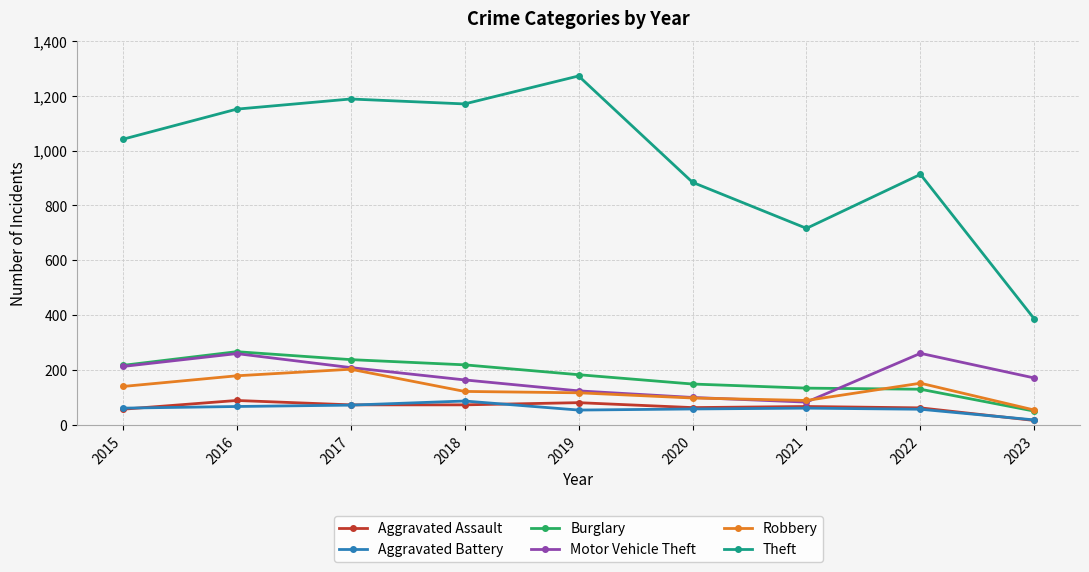

At which label does Aggravated Battery reach its peak?

2018